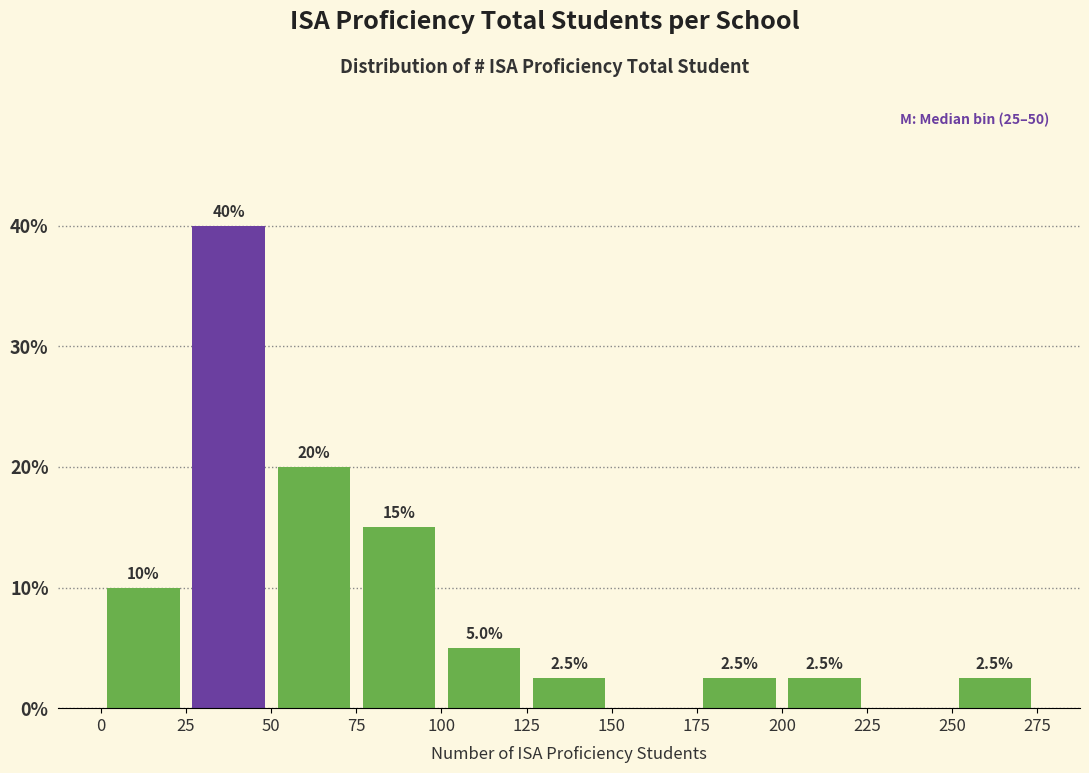

Over which range of the x-axis is the bar tallest?

25 to 50